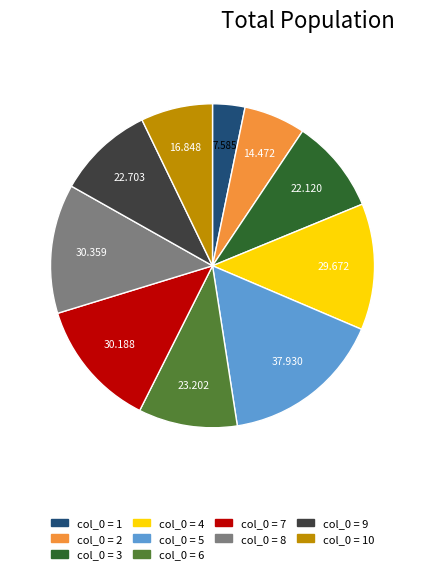

Count the number of slices in the pie.

10